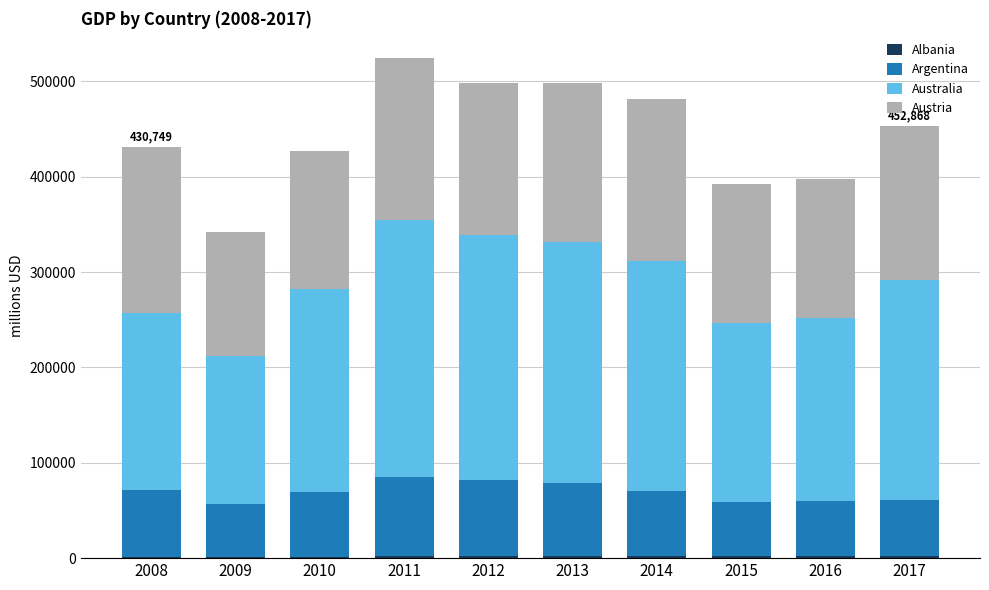

How many series are shown in this chart?

4